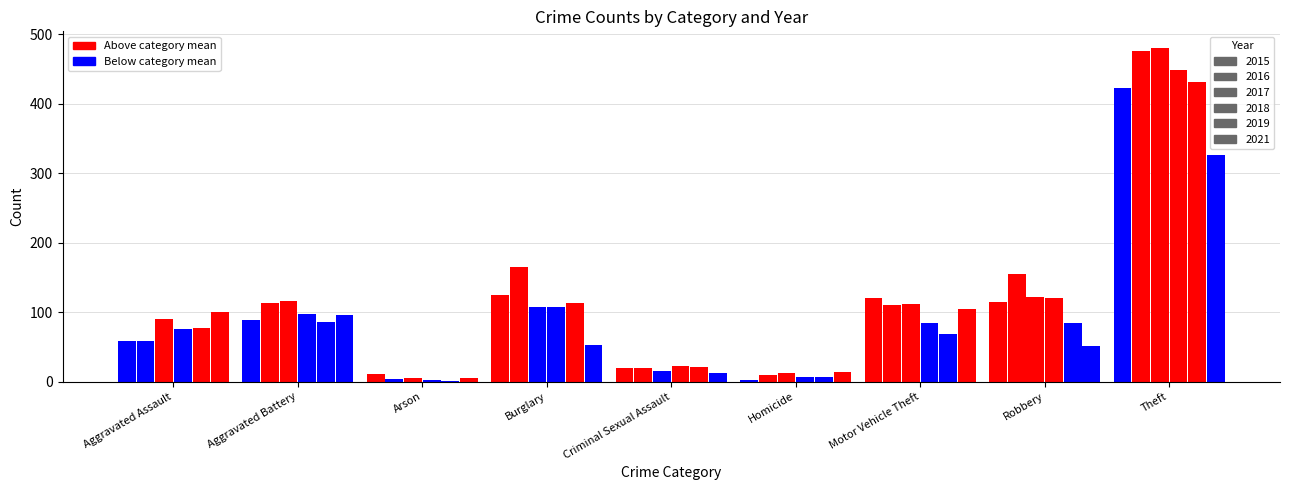

Is the value of 2021 at Robbery greater than the value of 2019 at Aggravated Battery?

No